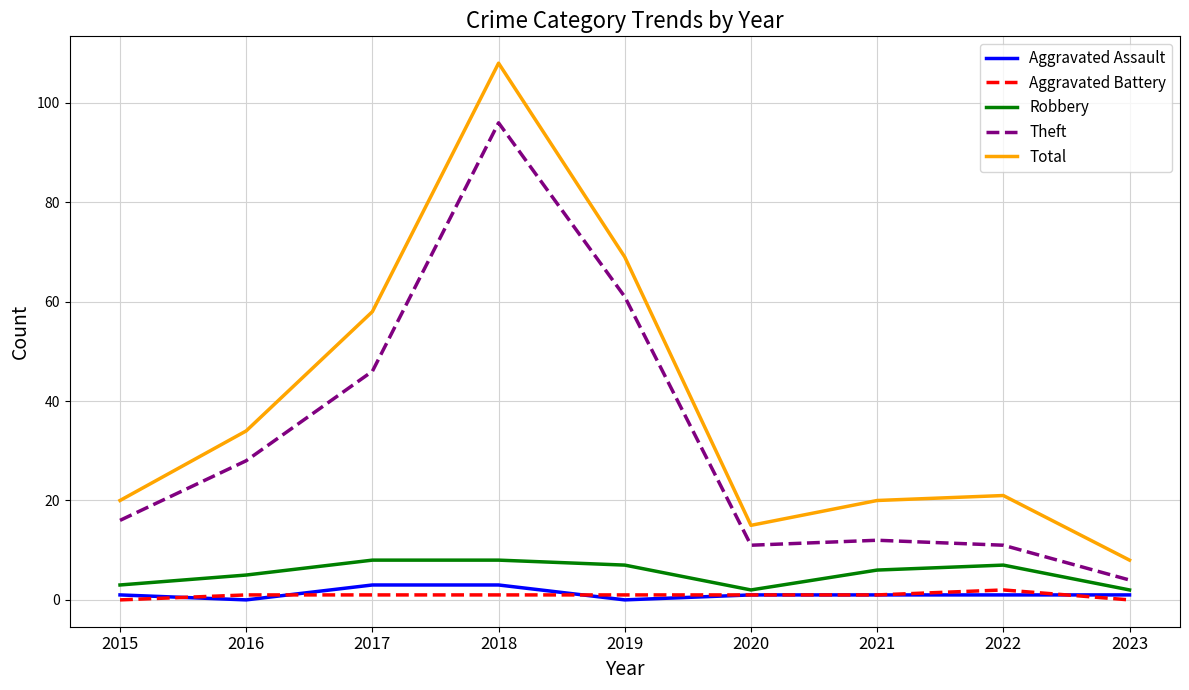

Which series changed the most between 2015 and 2018?

Total